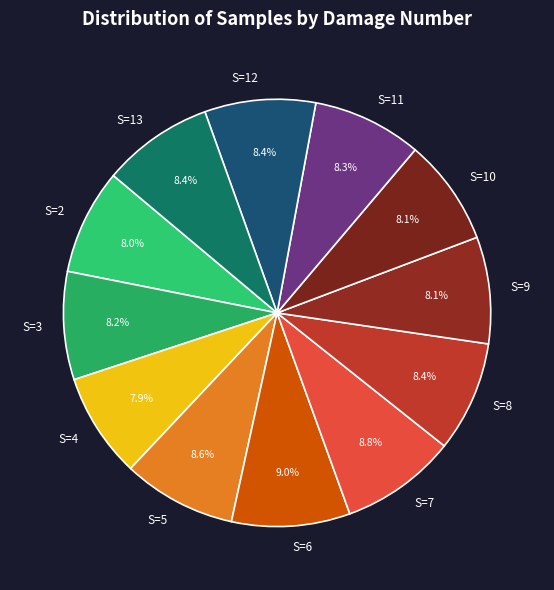

To the nearest percent, what is the average slice percentage?

8%